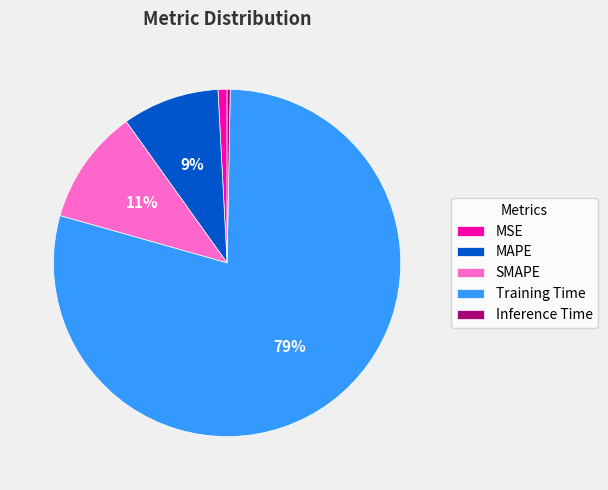

Is it true that MAPE is 9% of the pie?

True